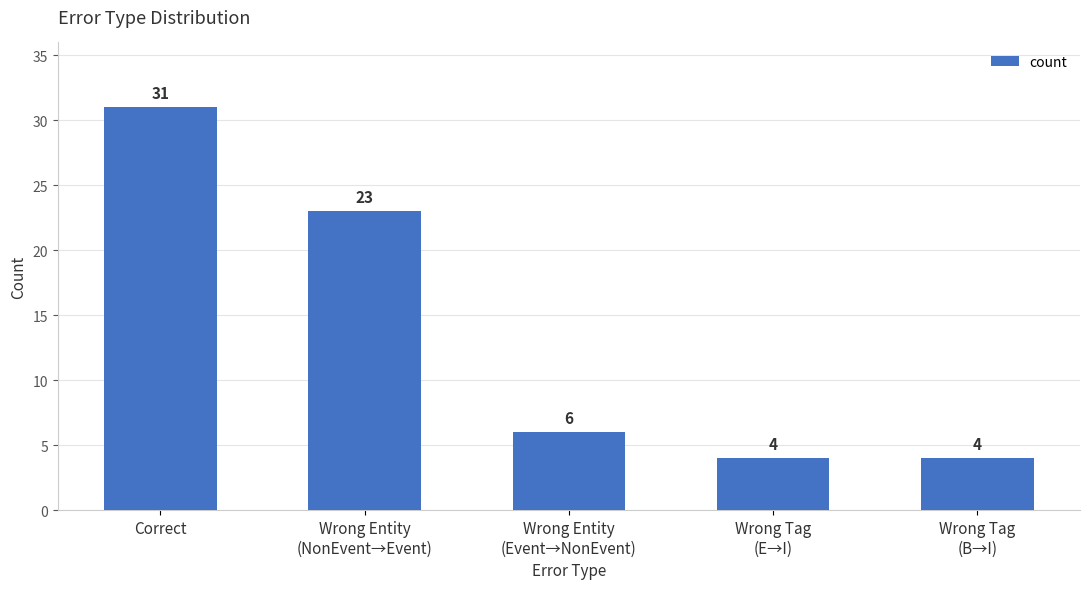

Where does the data first go above 6?

Correct